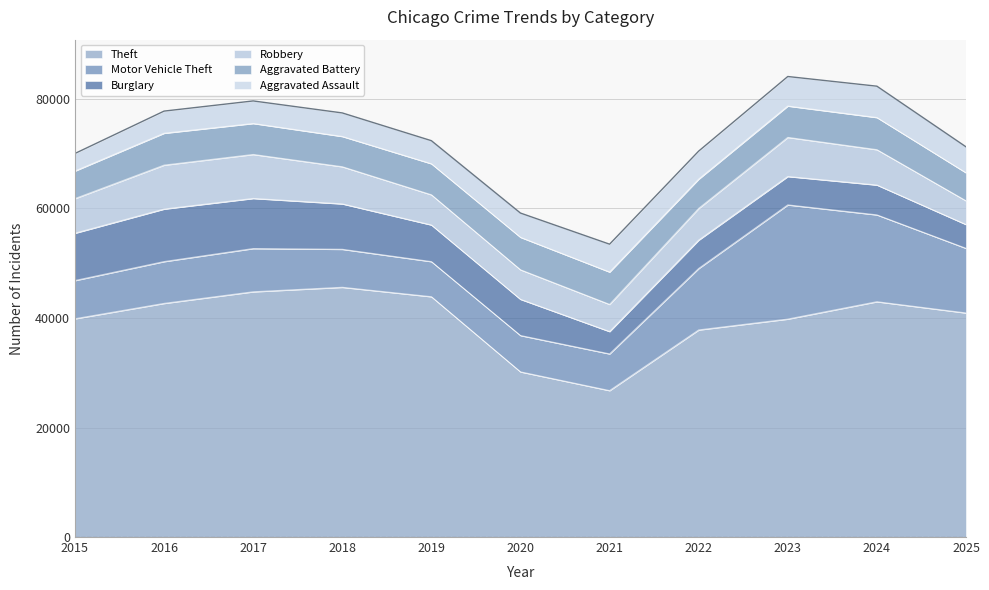

In Robbery, how many points are lower than both neighbors (excluding endpoints)?

1